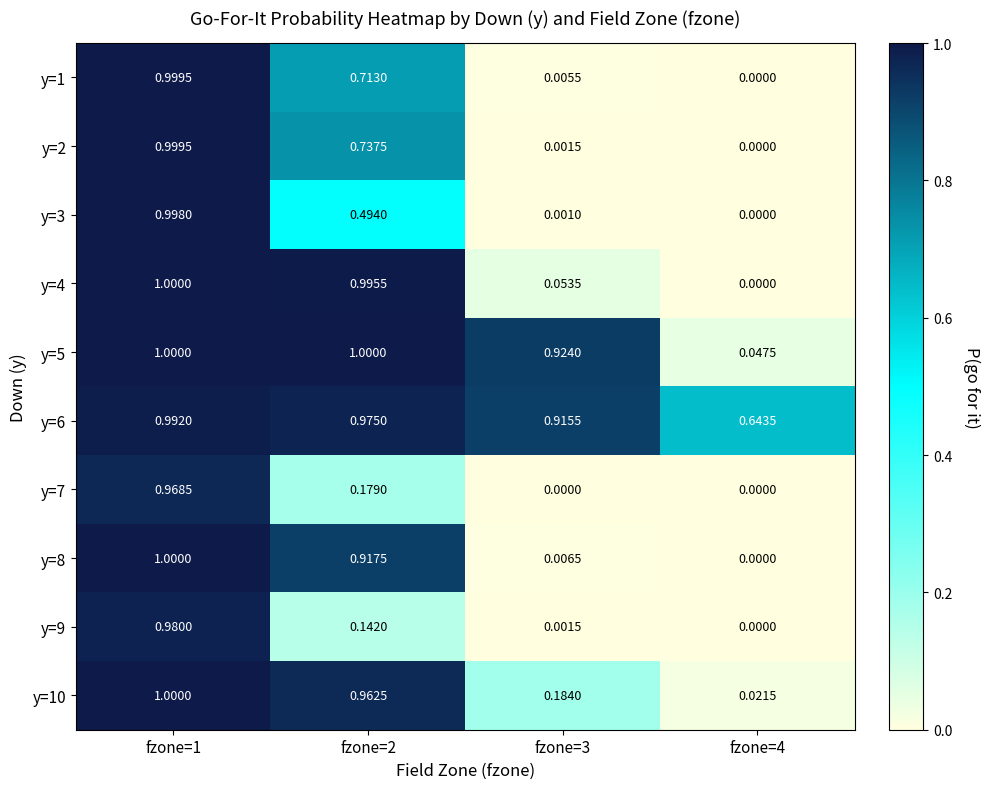

Which series has the largest total across all categories?

y=6